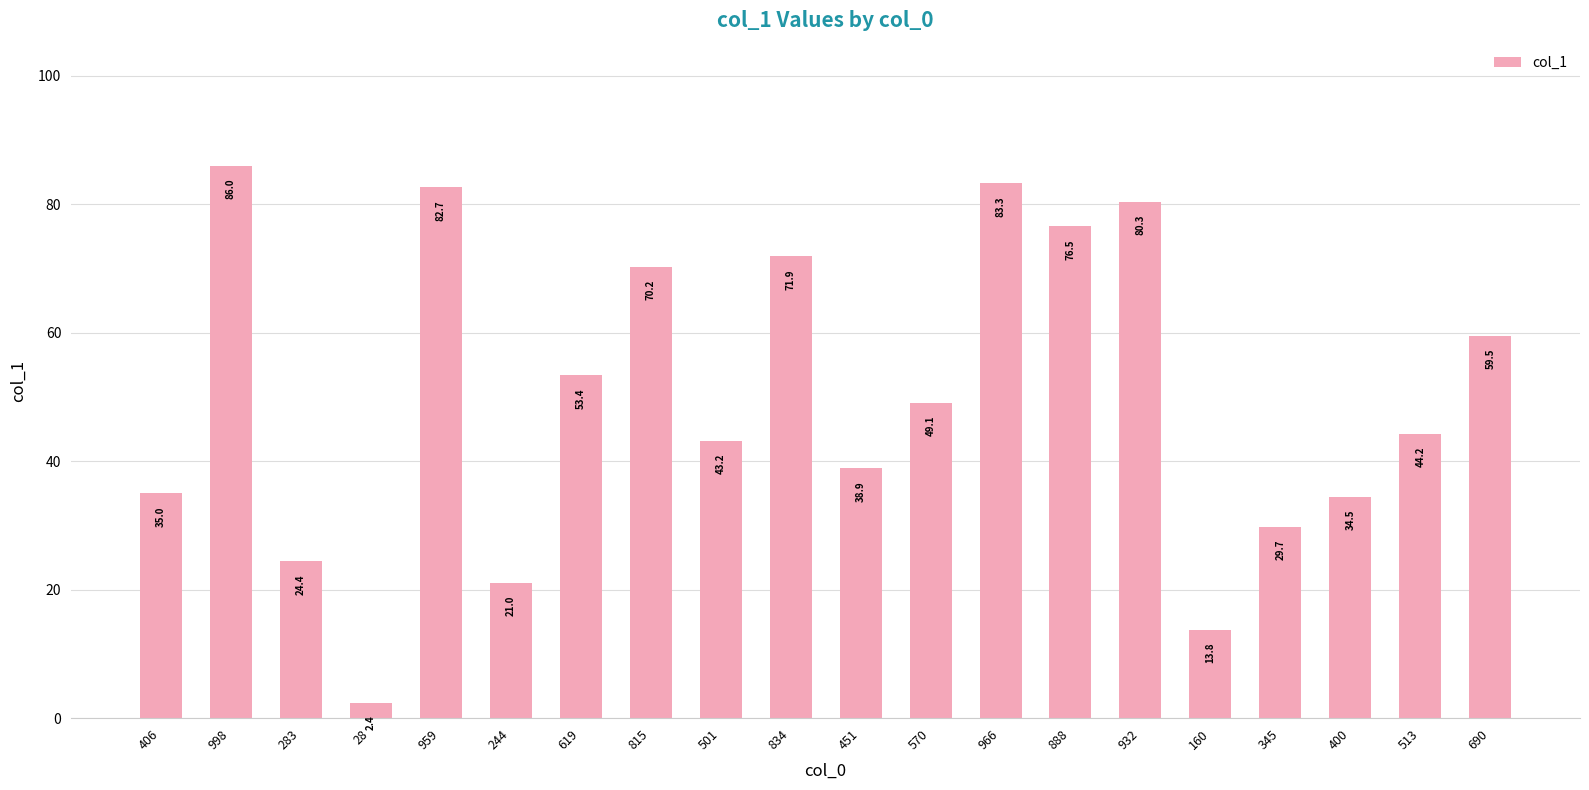

True or false: the data shows 76.2 at 501.

False